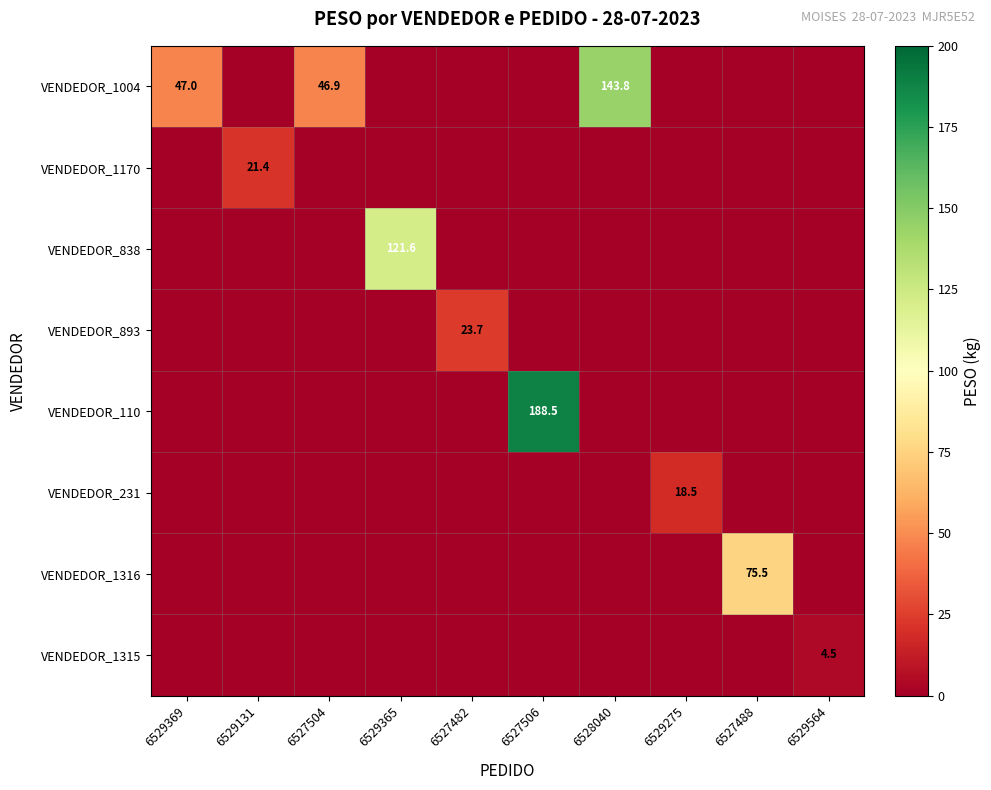

Is it true that VENDEDOR_231 equals 18.5 at 6529275?

True